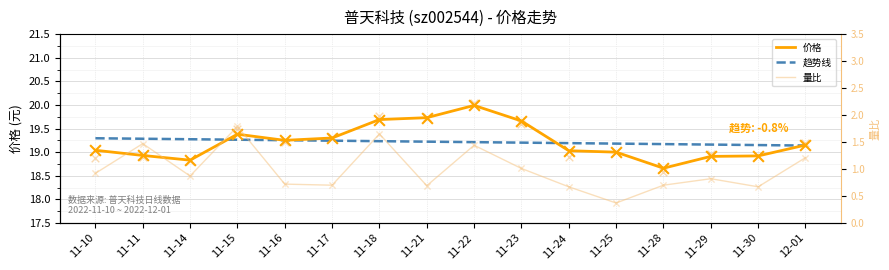

At which category is the sum across all series the highest?

11-22